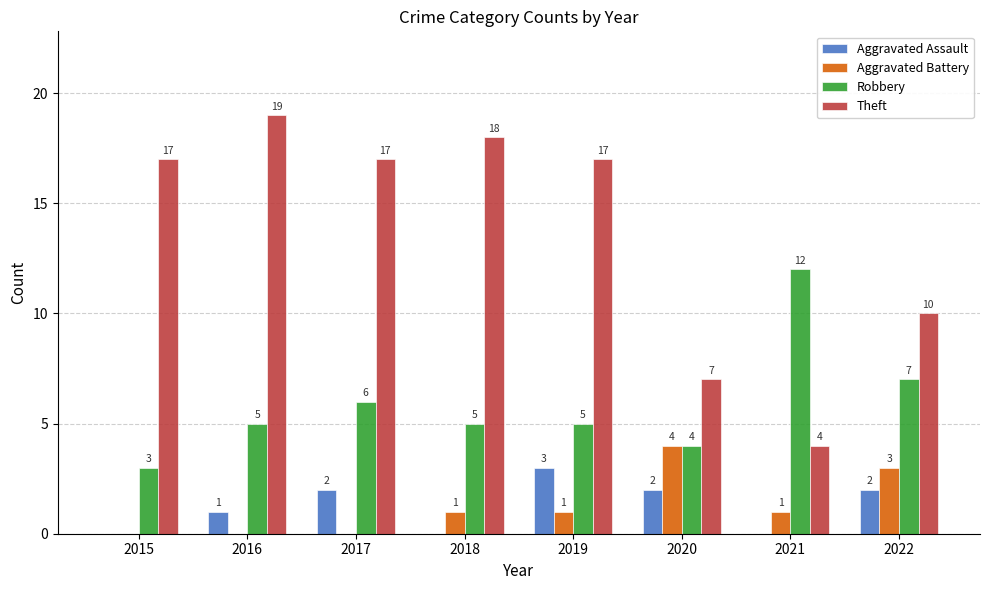

The Aggravated Assault series shows 2 at 2022. True or false?

True